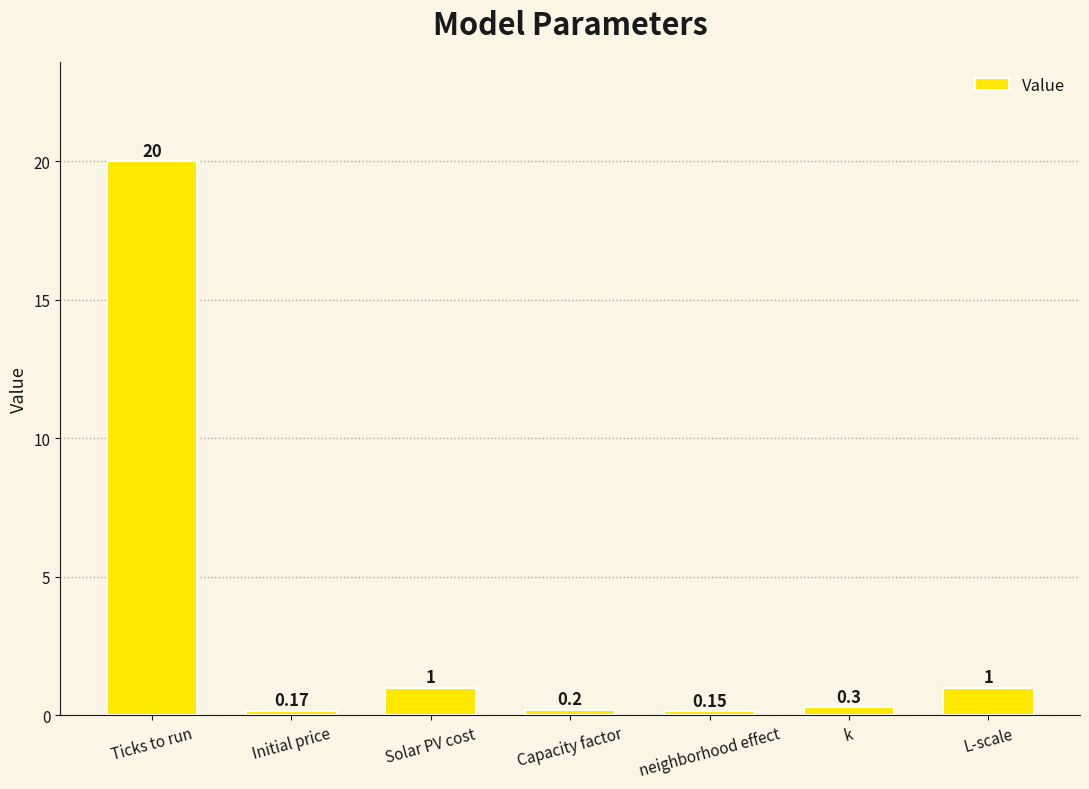

What is the label of the 5th bar from the left?

neighborhood effect